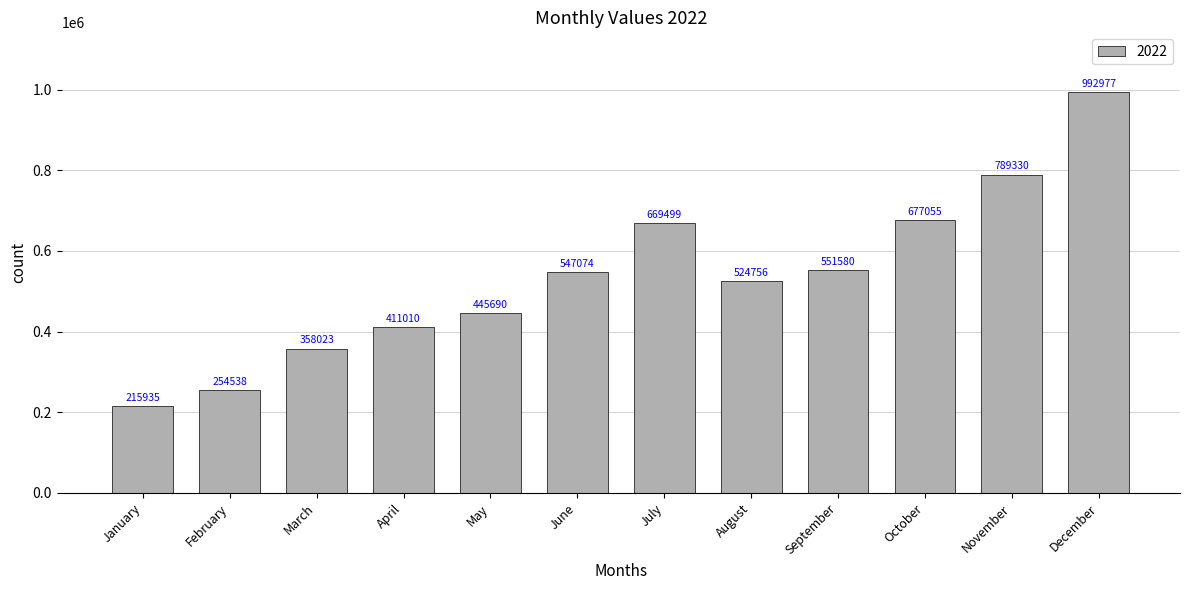

What is the difference between the values at April and May?

34680